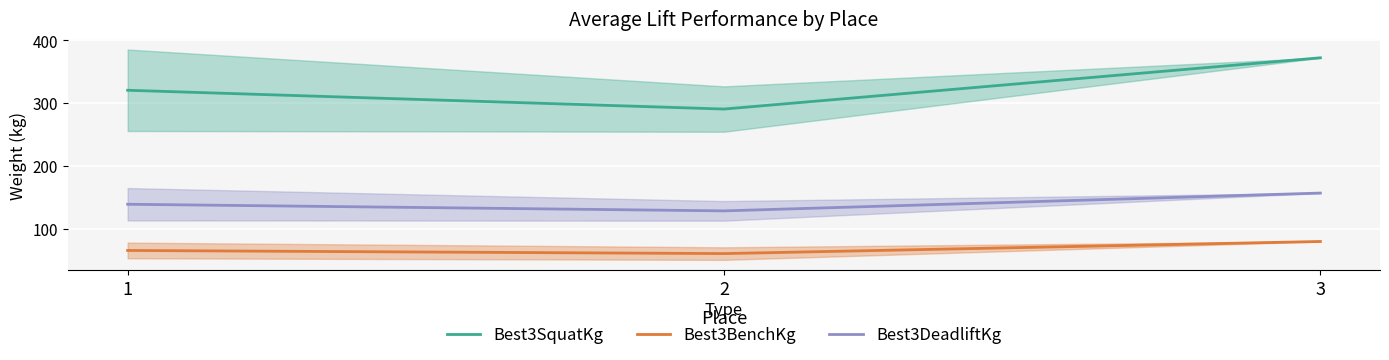

Reading right to left, what are all the values shown in this chart?

Best3SquatKg: 3=371.9	2=290.3	1=320.2
Best3BenchKg: 3=79.4	2=60.1	1=65.1
Best3DeadliftKg: 3=156.5	2=128.1	1=138.7